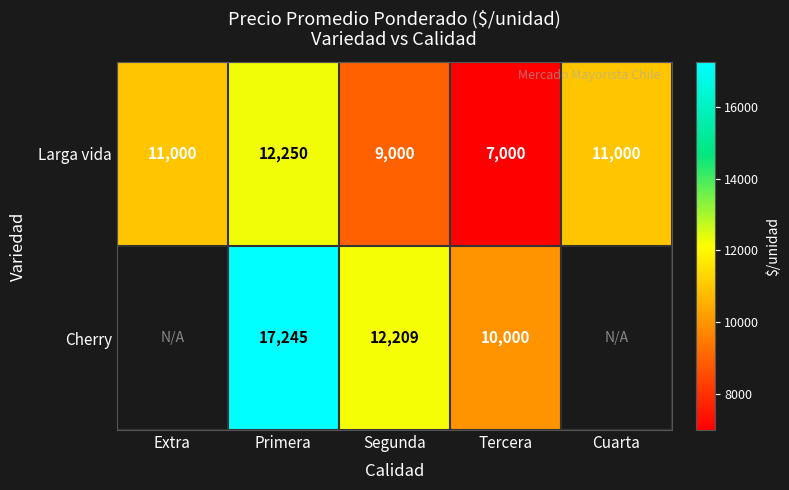

How many Larga vida values are between 9000 and 11000?

3